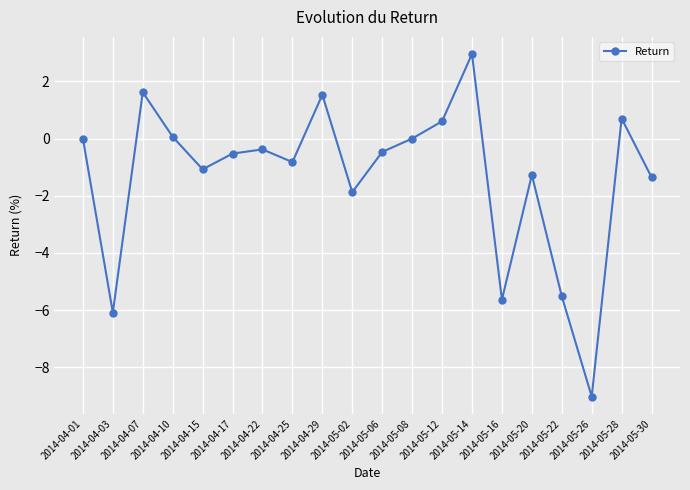

Is it true that the value at 2014-05-02 is -1.9?

True